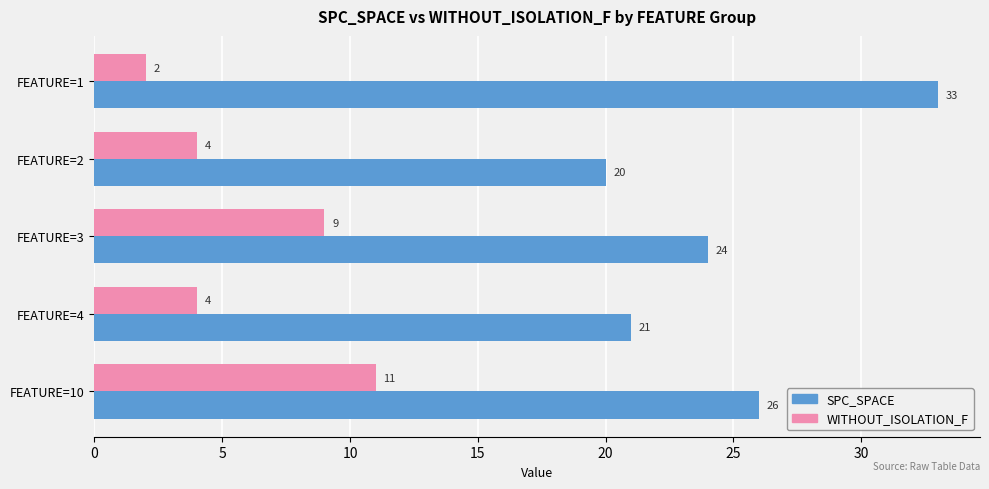

What are all the series names shown in the legend?

SPC_SPACE, WITHOUT_ISOLATION_F